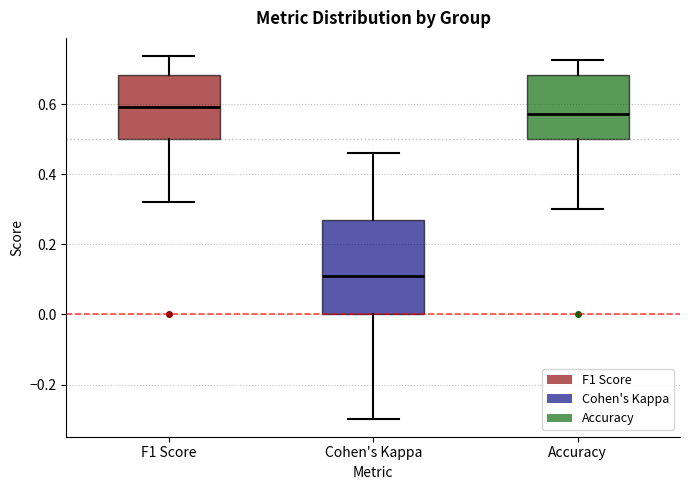

Which box's median line is the highest?

F1 Score